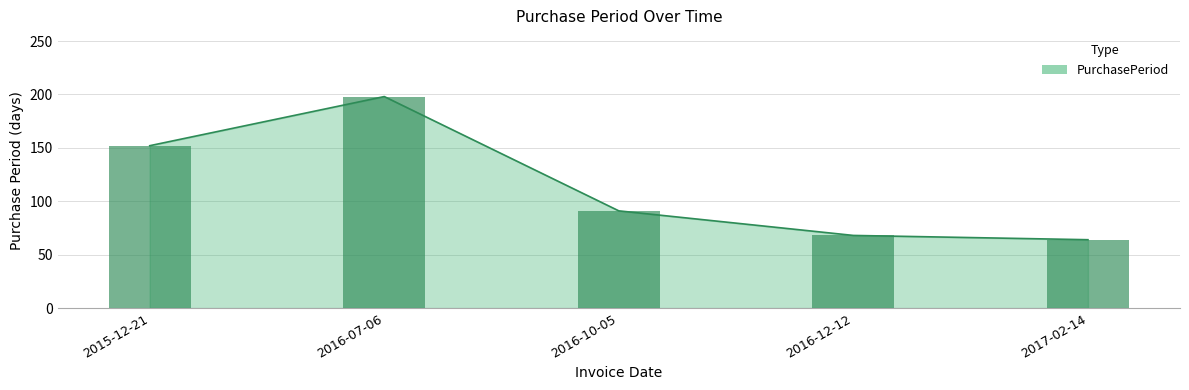

What is the sum of all values?

573